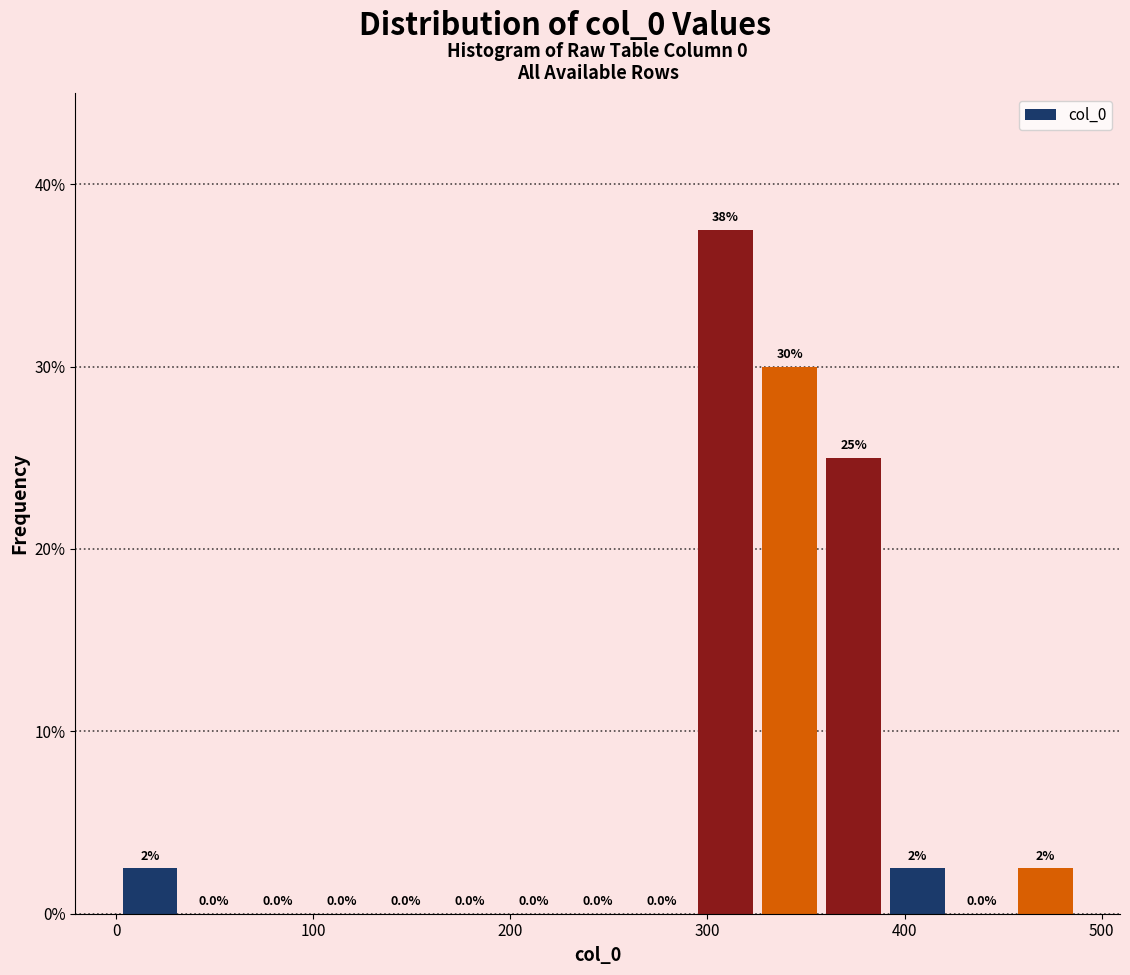

Around what value on the x-axis is the tallest bar? Give the approximate position of its centre, as read against the axis.

310